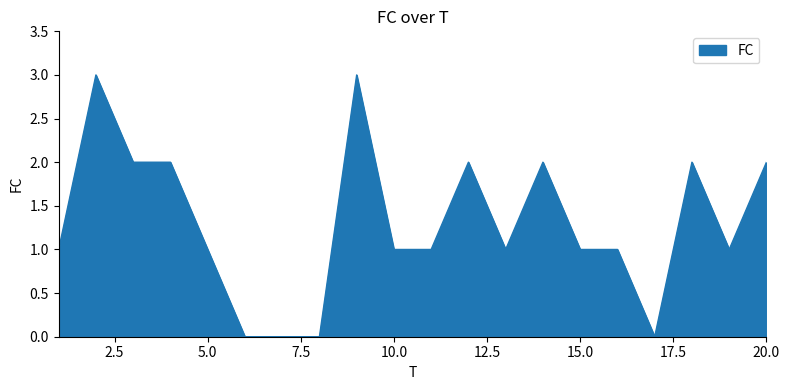

What is the difference between the maximum and minimum values?

3